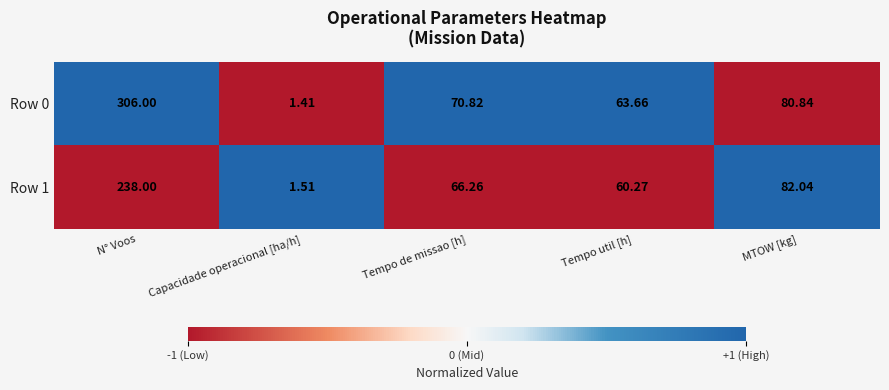

Which label corresponds to the smallest value in the chart?

Capacidade operacional [ha/h]